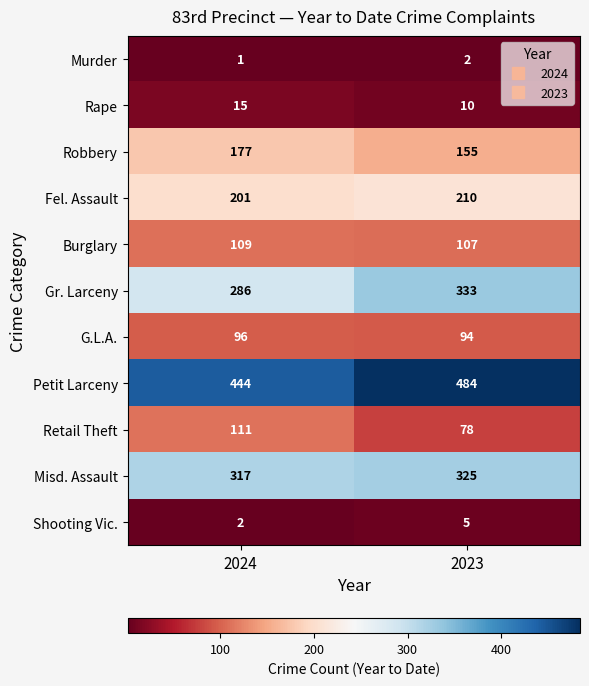

What is the difference between the highest and lowest values at 2024?

443